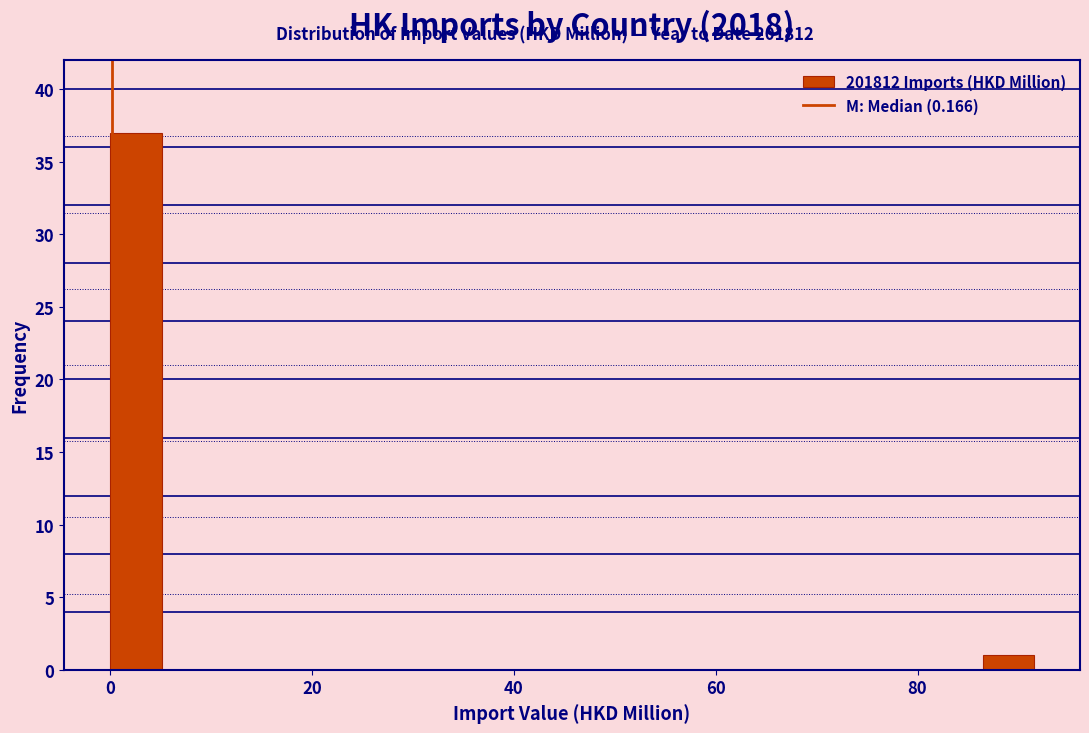

Read against the x-axis, roughly where is the centre of the tallest bar?

2